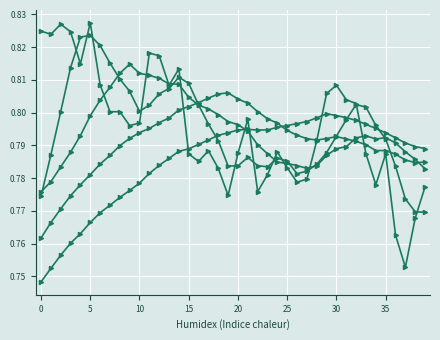

How many lines are shown in the chart?

5